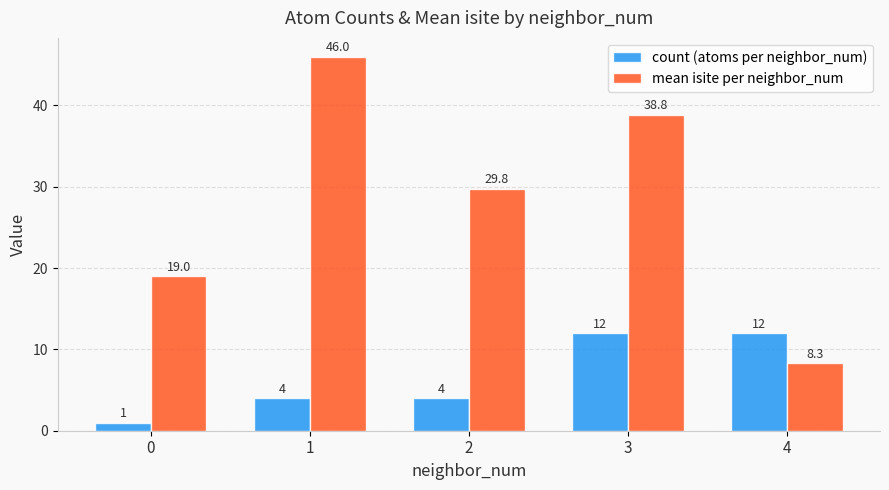

How many bars are there in each group?

2